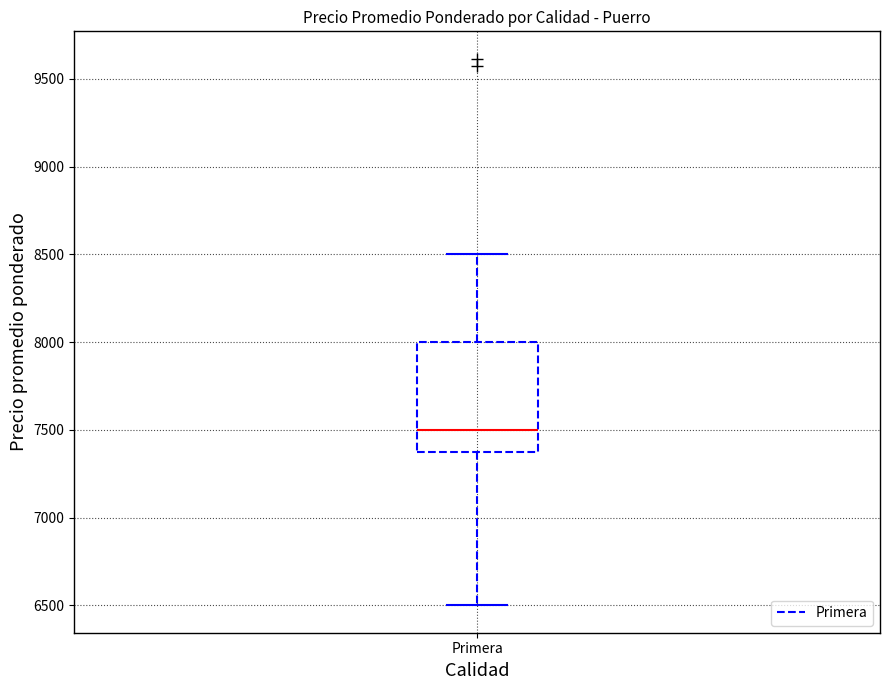

Transcribe this box plot: give where the median line is, the range the box spans, and where the two whiskers end, as read against the y-axis. The values are not printed on the chart, so give them approximately, as read against the axis.

median 7500, box 7400 to 8000, whiskers 6500 to 8500